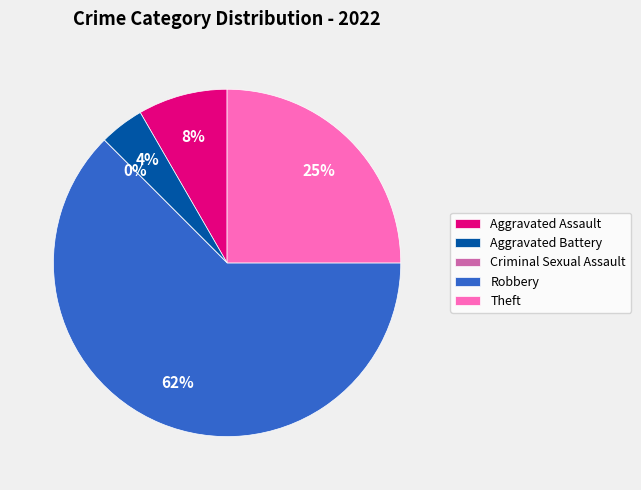

What is the total percentage of Criminal Sexual Assault and Aggravated Battery?

4.2%